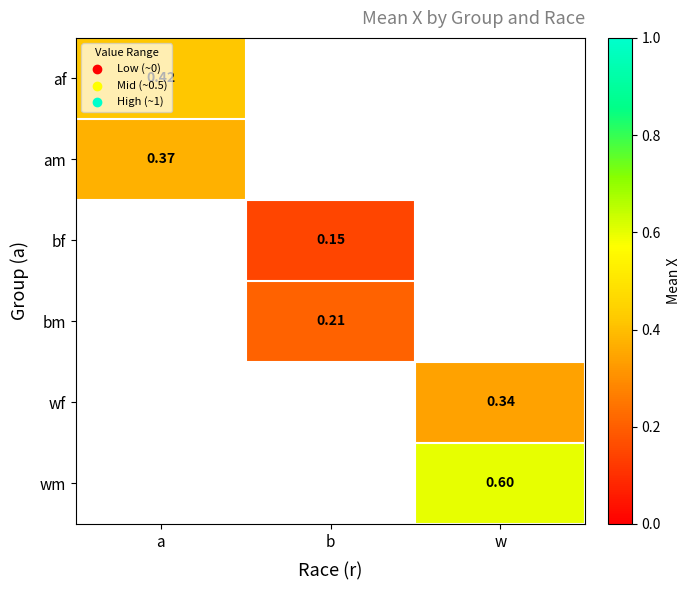

Is the value of wm at w greater than the value of bm at b?

Yes